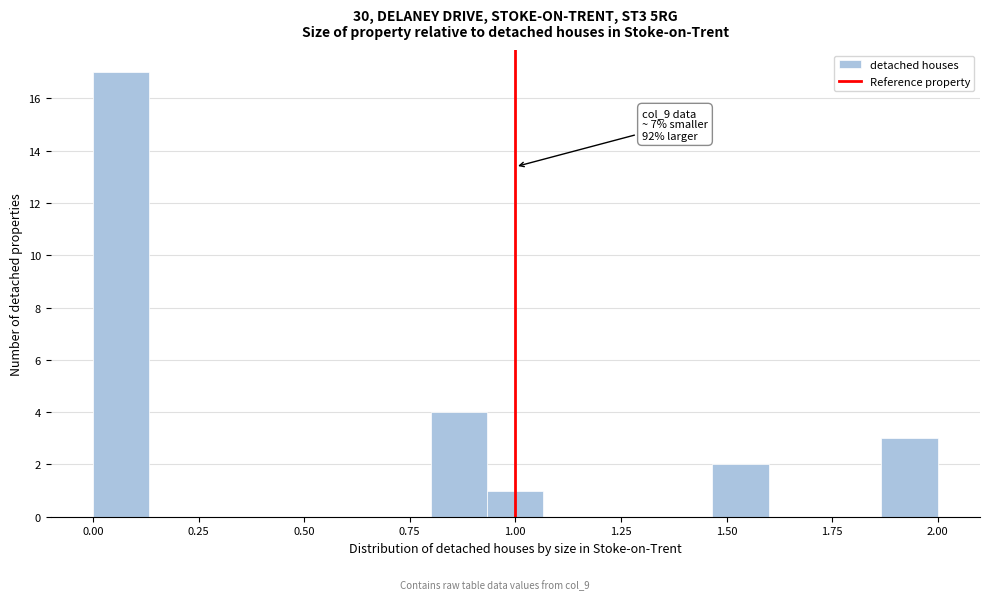

Around what value on the x-axis is the tallest bar? Give the approximate position of its centre, as read against the axis.

0.05